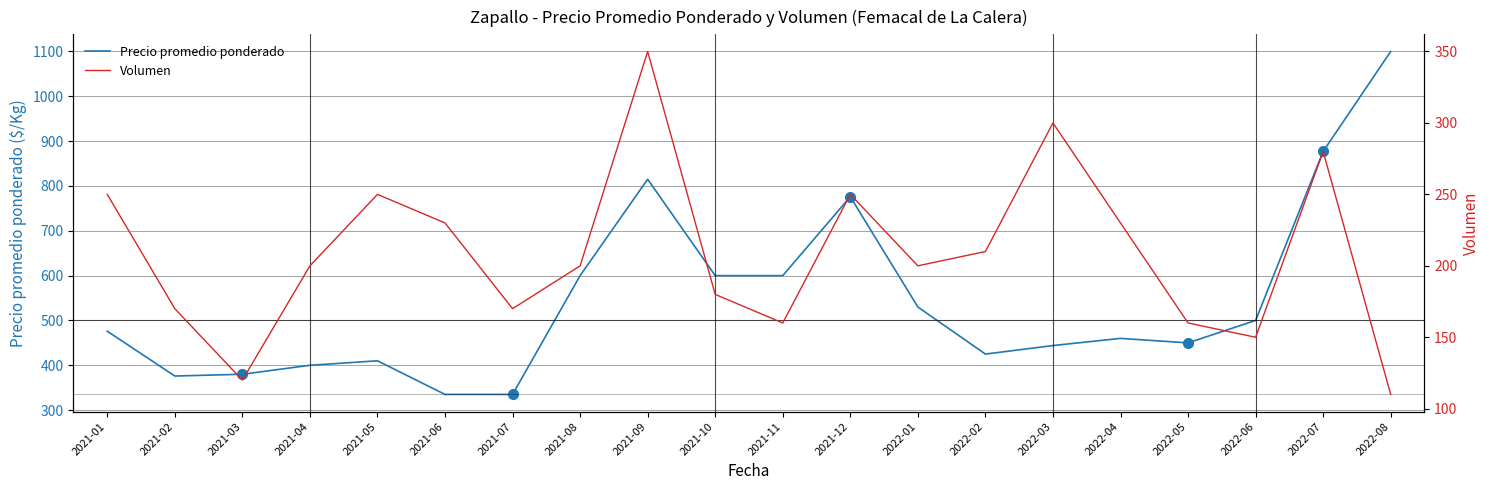

True or false: Volumen and Precio promedio ponderado intersect in this chart.

False